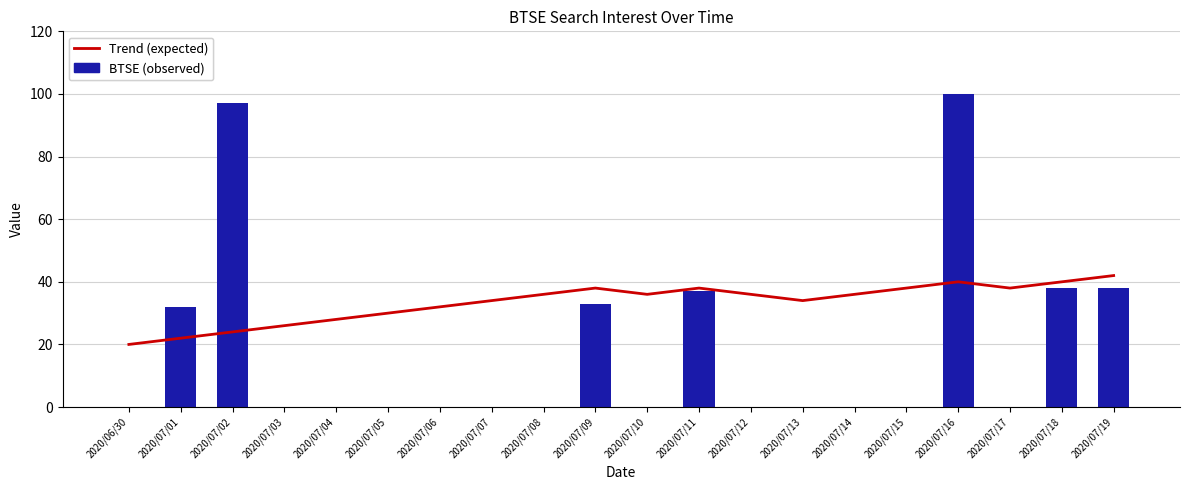

At which label is Trend (expected) closest to 31?

2020/07/05